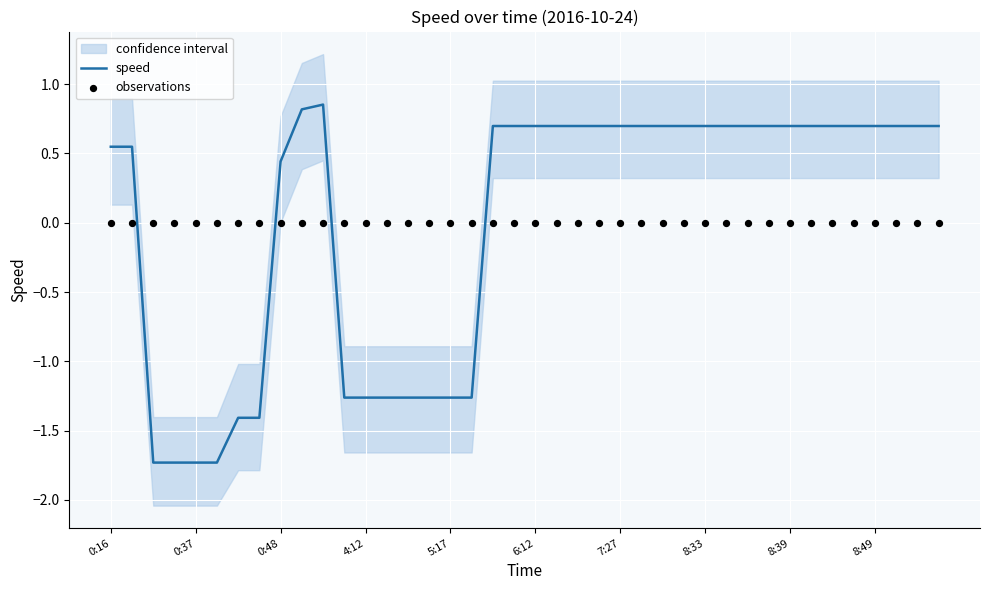

Which series contains the highest Y value?

speed